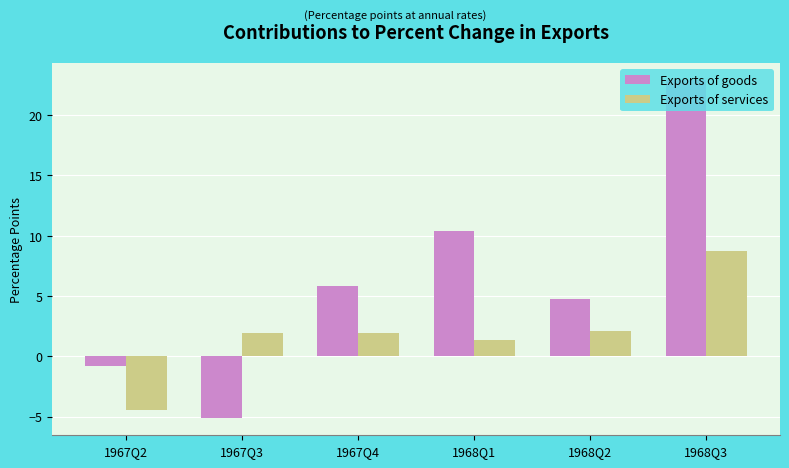

Rank the series by their average value, from lowest to highest.

Exports of services, Exports of goods